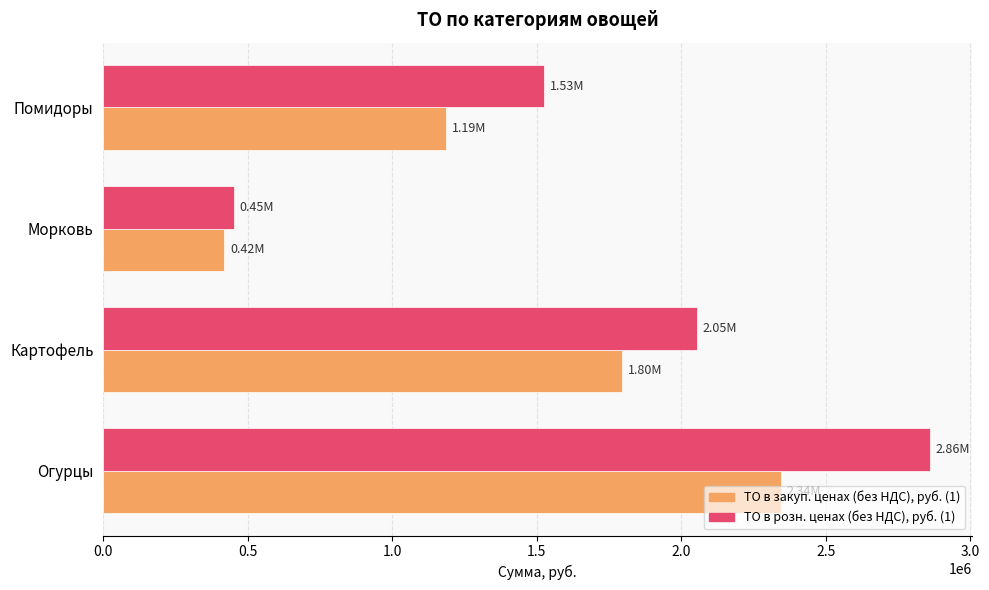

Rank the categories by ТО в закуп. ценах (без НДС), руб. (1) value from lowest to highest.

Морковь, Помидоры, Картофель, Огурцы